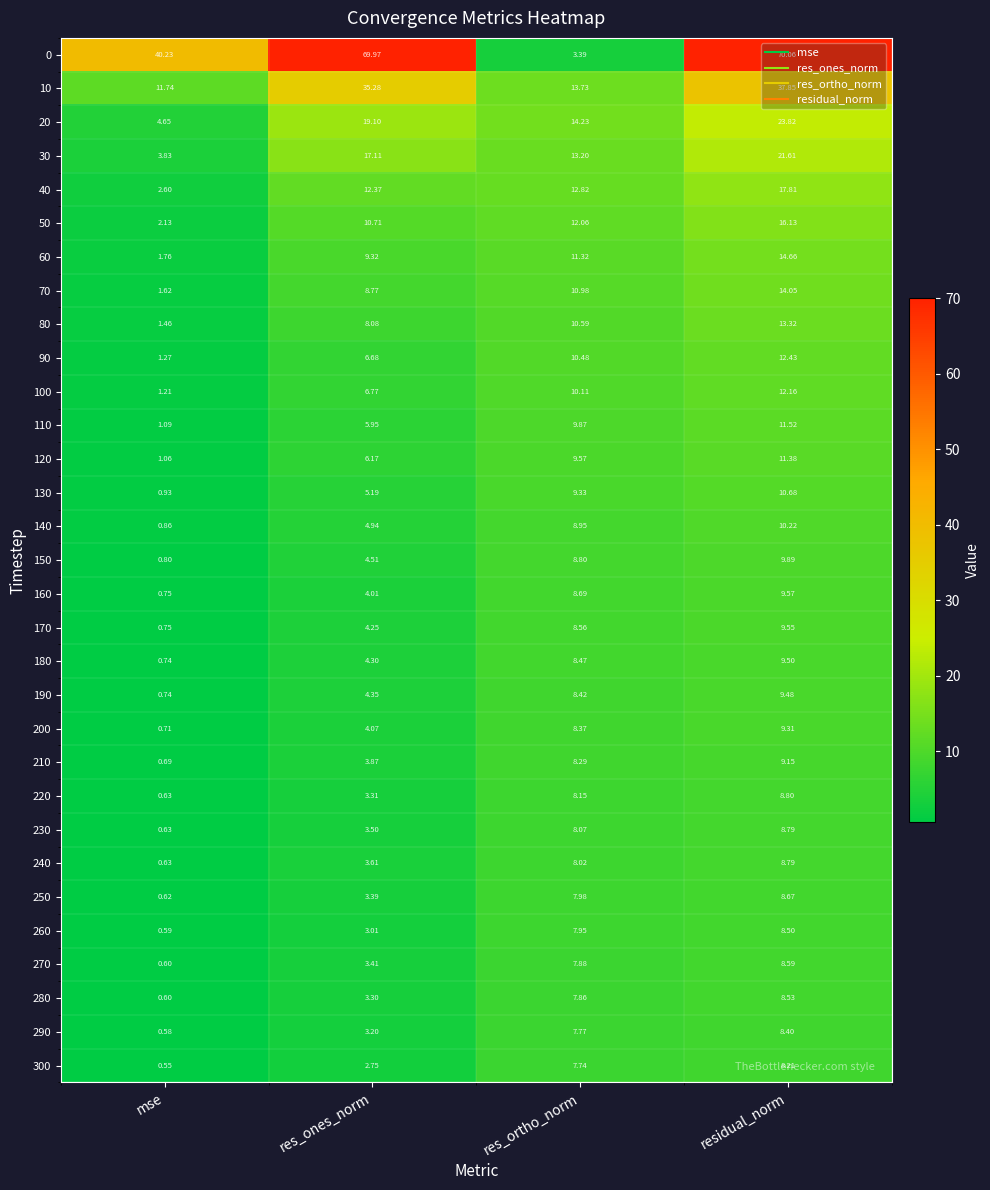

Which category has the lowest value in the 90 series?

mse